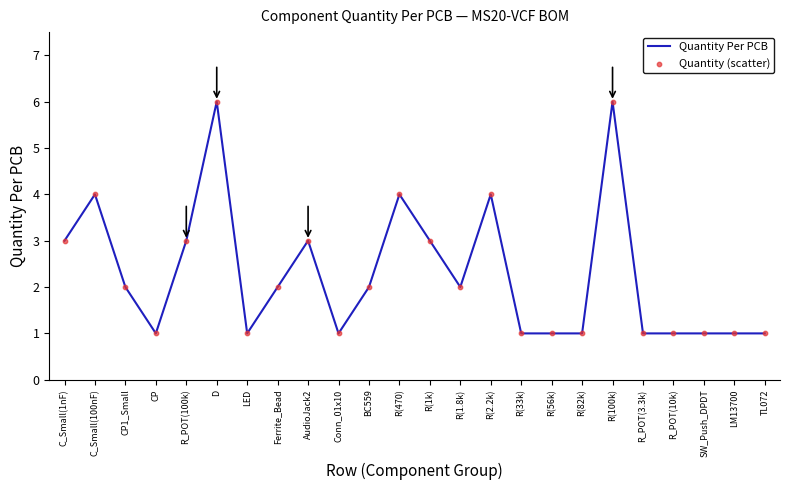

Approximately how many times larger is the value at D compared to Ferrite_Bead?

3.0